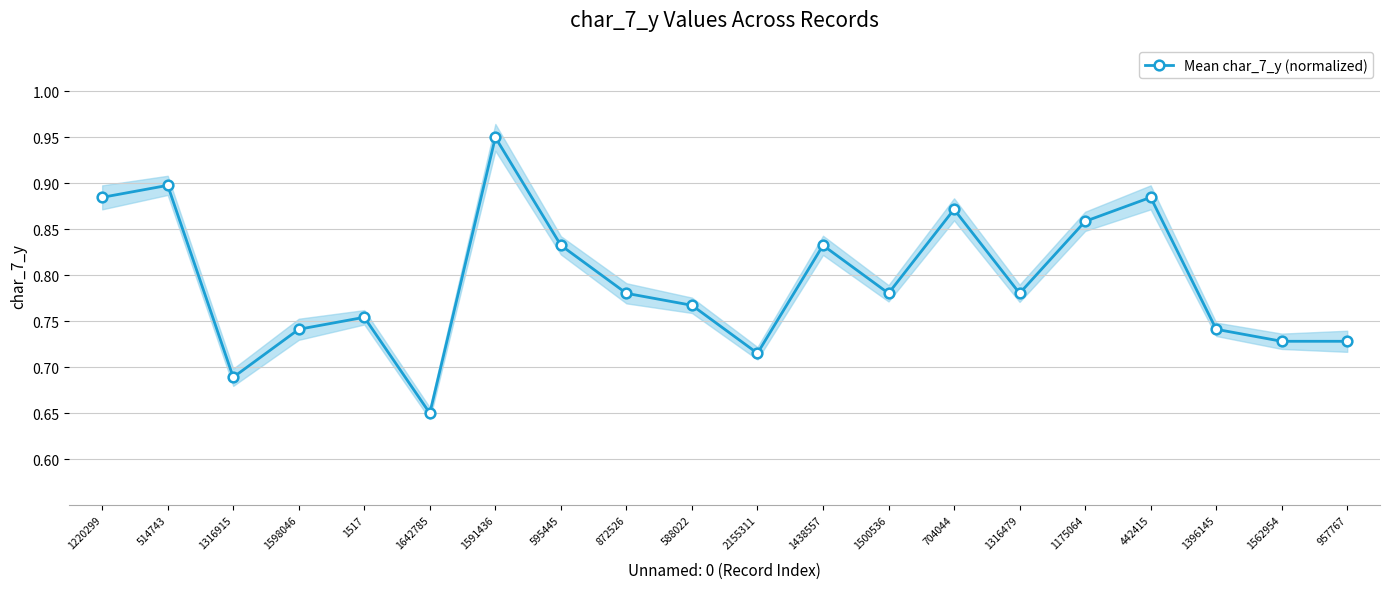

List the labels in order of value, largest first.

1591436, 514743, 1220299, 442415, 704044, 1175064, 595445, 1438557, 872526, 1500536, 1316479, 588022, 1517, 1598046, 1396145, 1562954, 957767, 2155311, 1316915, 1642785